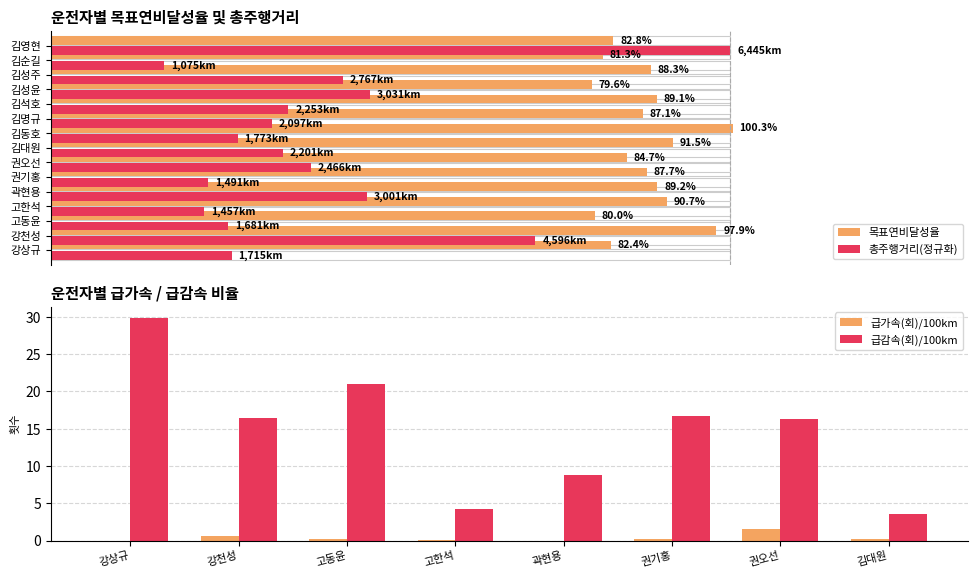

At which category is the sum across all series the highest?

김영현